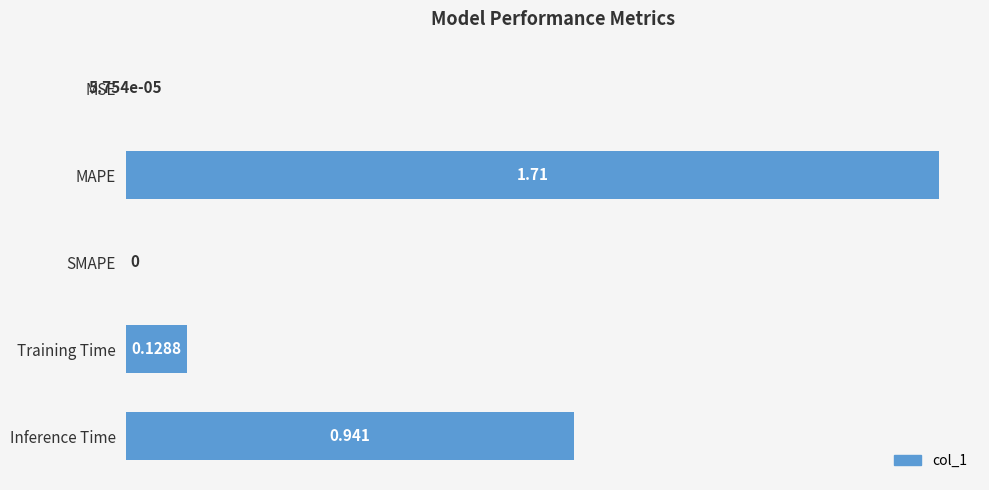

At which label is the value closest to 0?

SMAPE